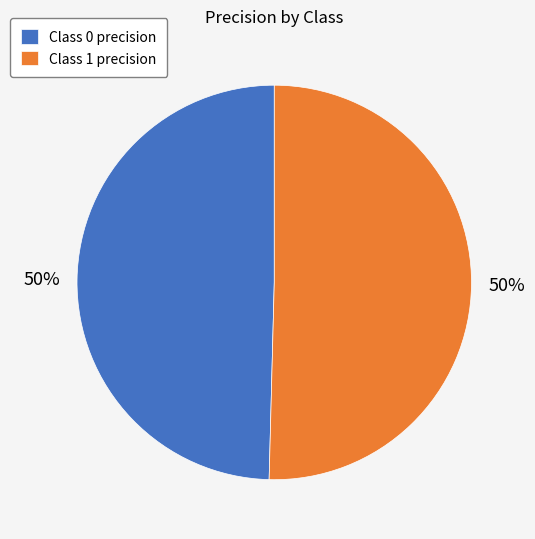

To the nearest percent, what percentage of the pie is Class 1 precision?

50%